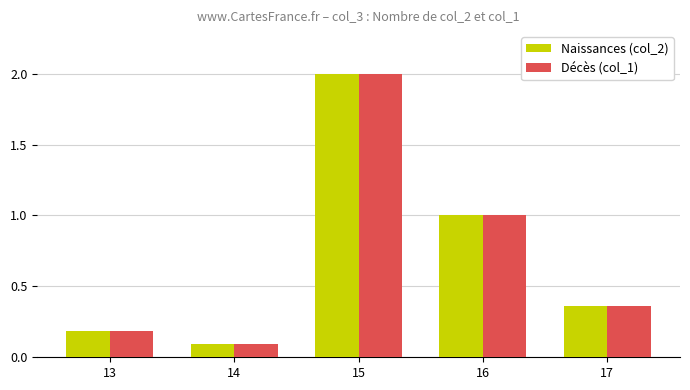

What is the total value across all series at 17?

0.7